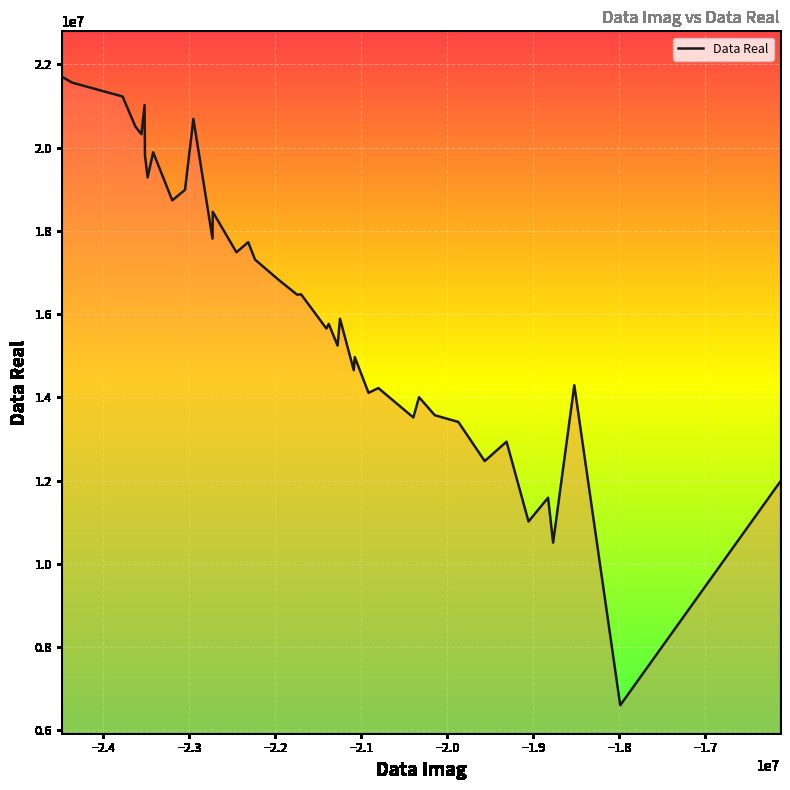

What is the minimum value shown in the chart?

6598651